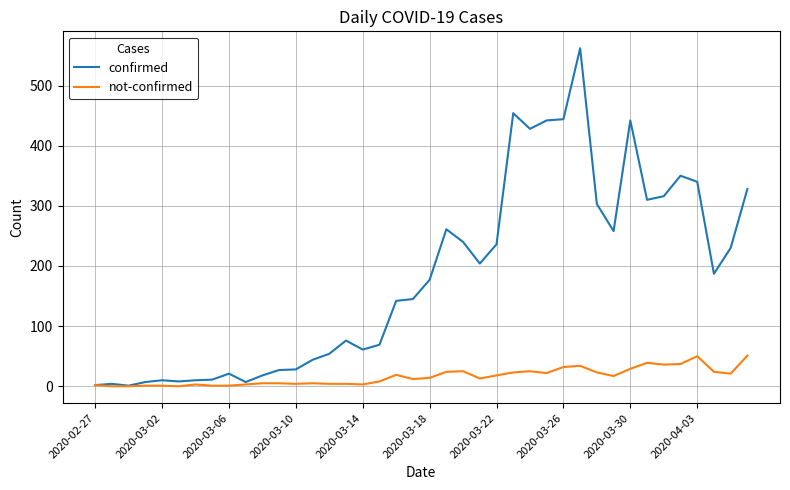

True or false: not-confirmed has more than 2 points higher than both neighbors.

True